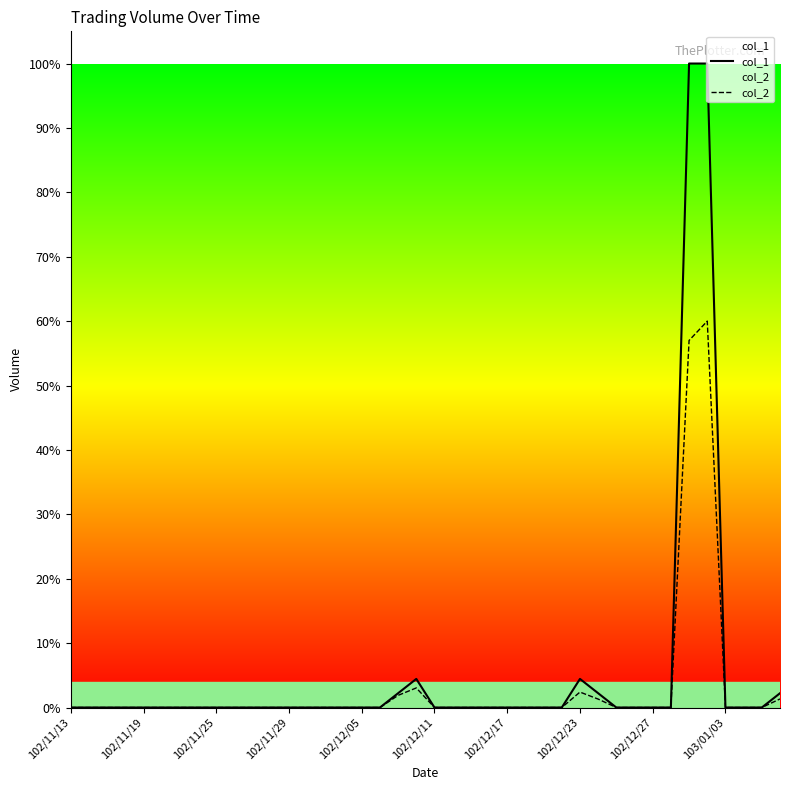

Which series has the largest range (max minus min)?

col_1